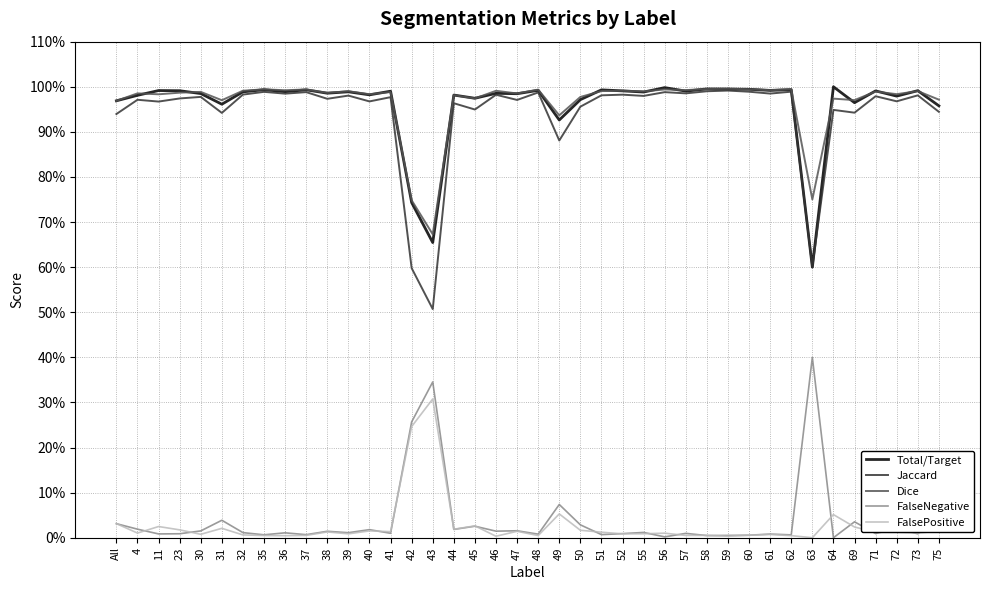

True or false: FalseNegative and Dice intersect in this chart.

False